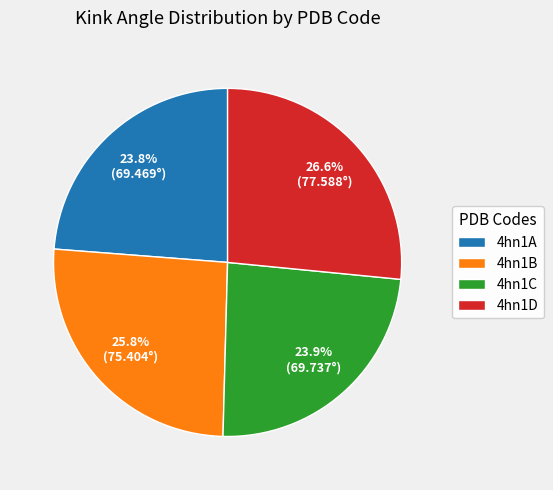

Do 4hn1C and 4hn1A together represent more than half of the pie?

No